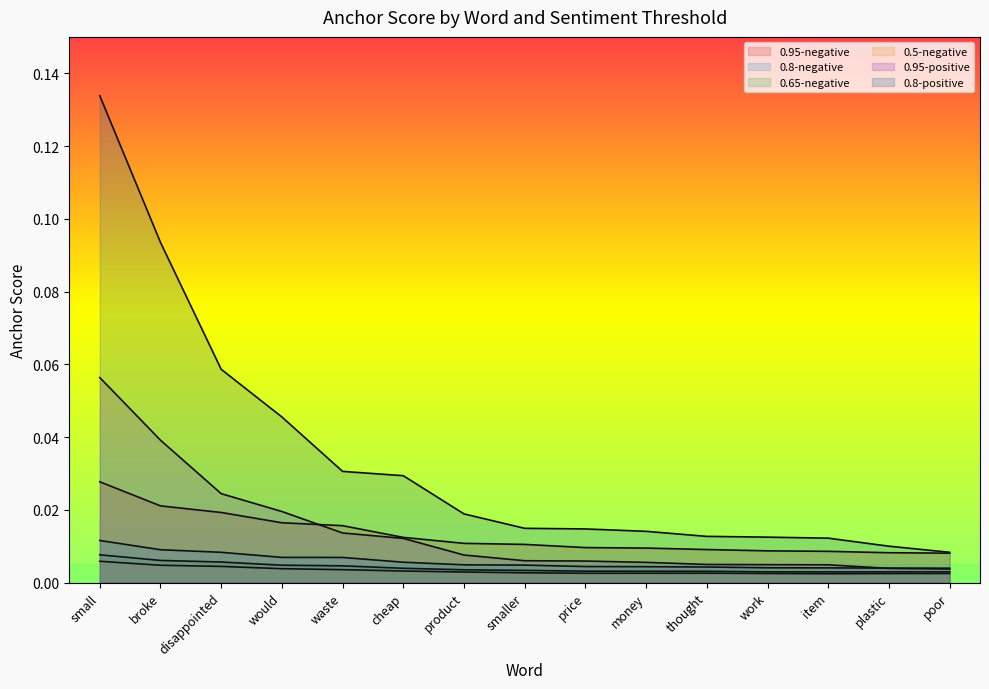

After their last crossing, which series has the higher values: 0.95-negative or 0.95-positive?

0.95-negative